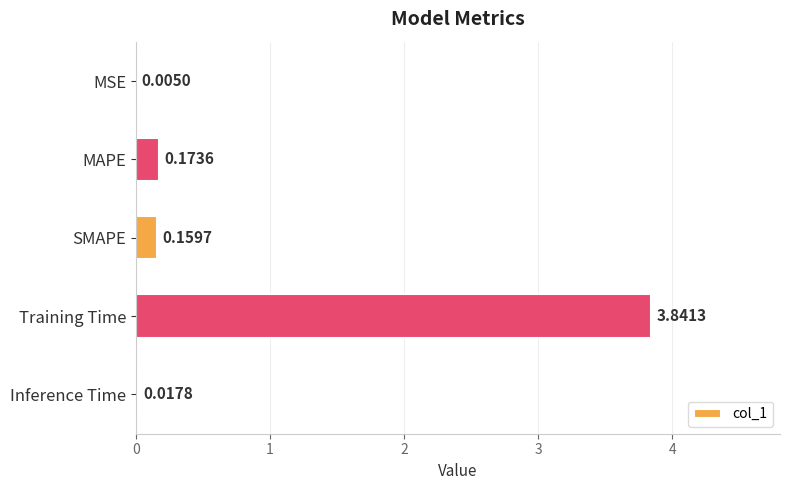

How many categories are shown in the chart?

5